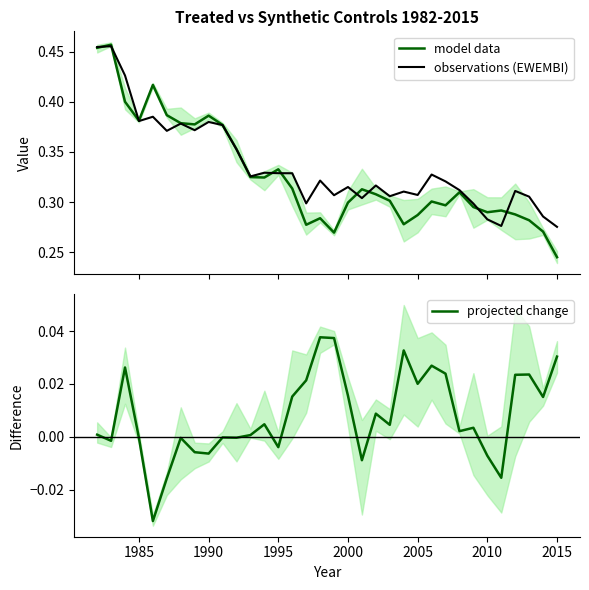

True or false: projected change and model data intersect in this chart.

False